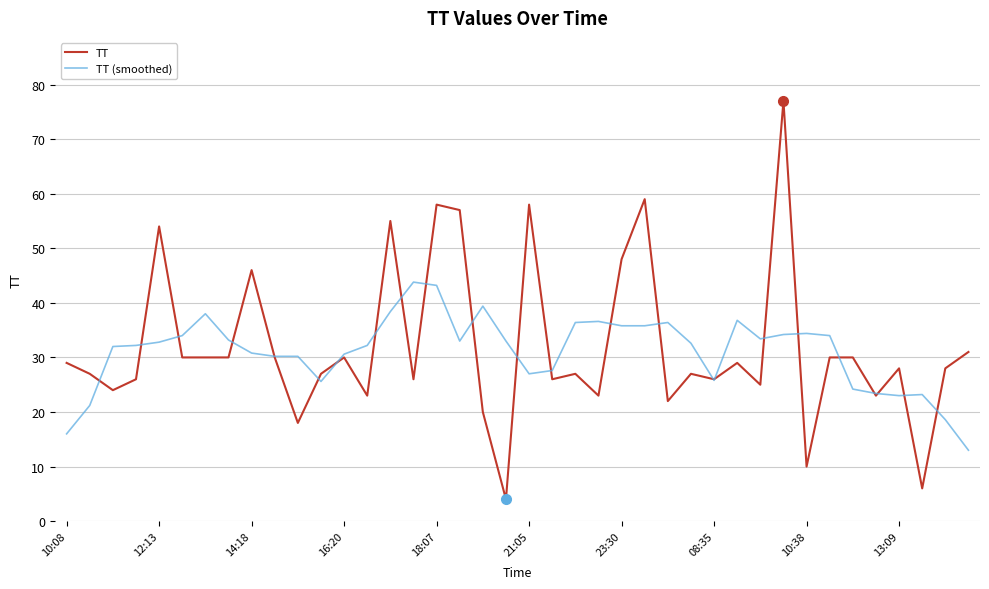

List the series in order of their peak value, lowest first.

TT (smoothed), TT